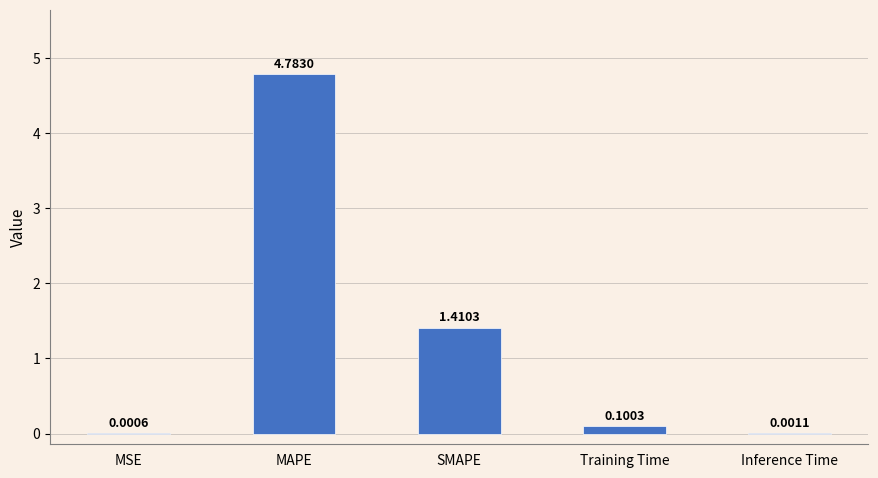

Read the value at Training Time.

0.1